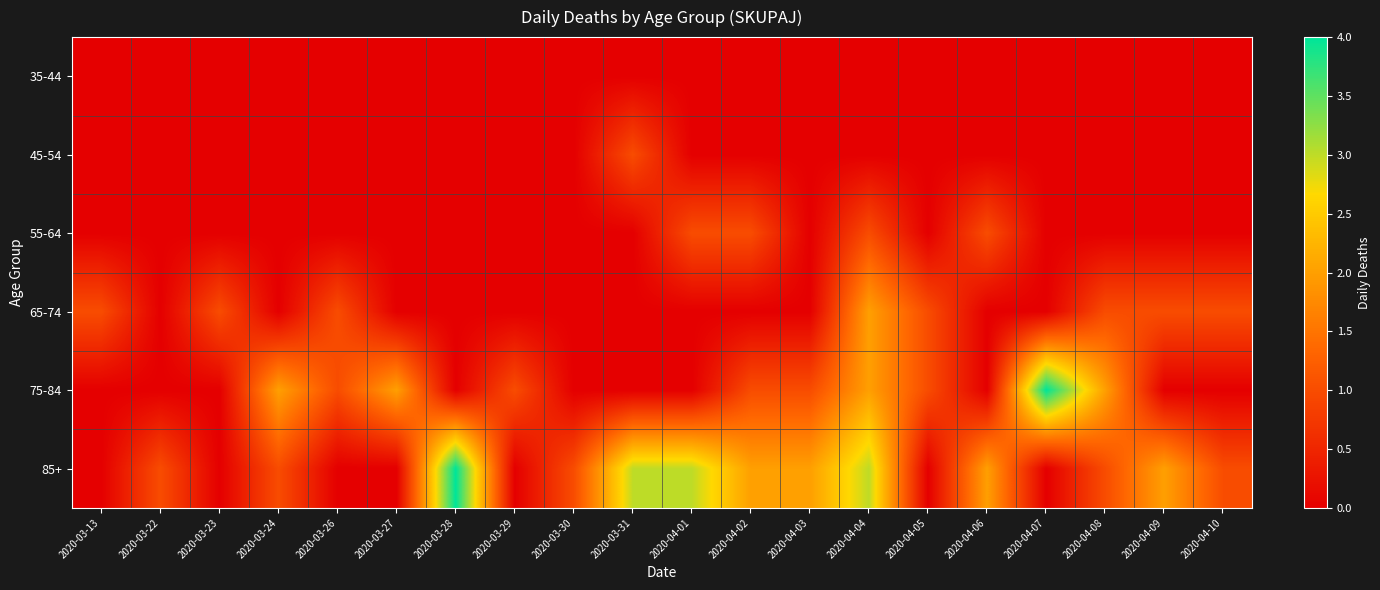

Between 2020-03-31 and 2020-04-01, which is larger?

2020-03-31